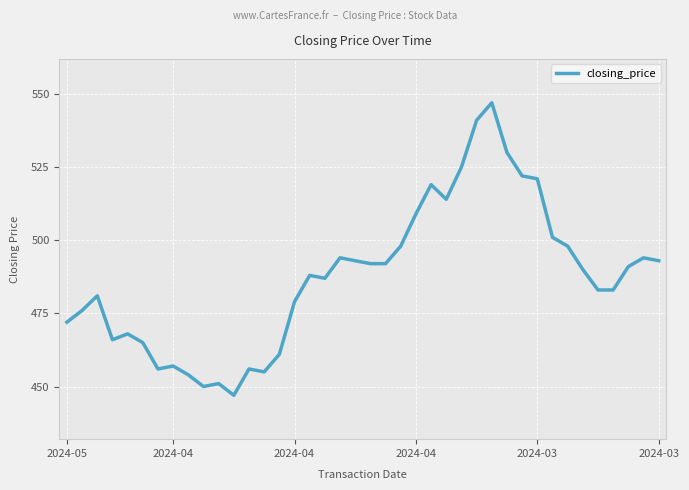

What is the minimum value shown in the chart?

447